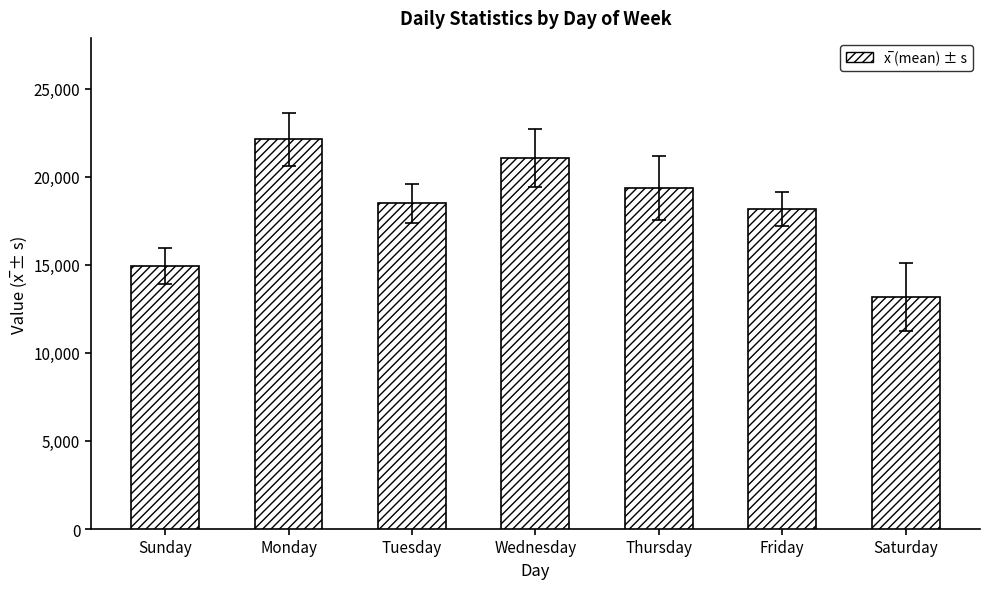

What is the average value?

18188